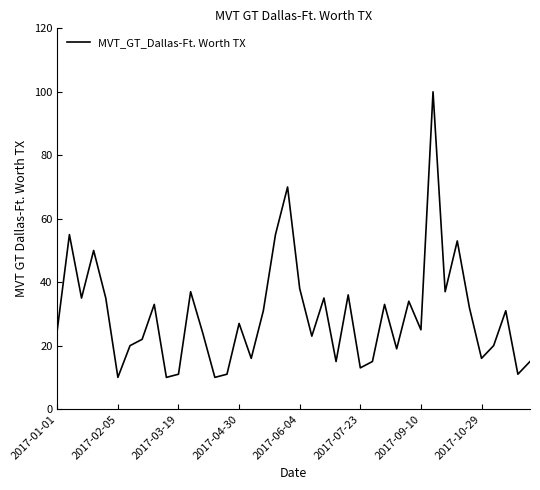

What is the maximum value shown in the chart?

100